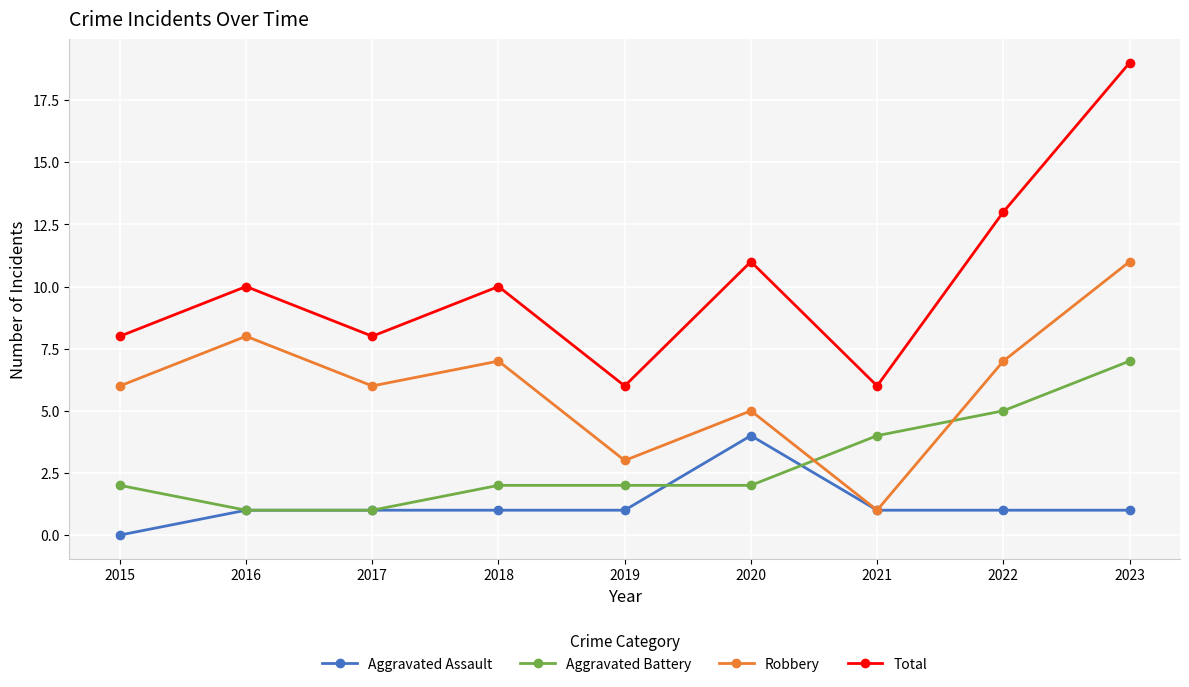

True or false: Robbery and Total cross at least once.

False